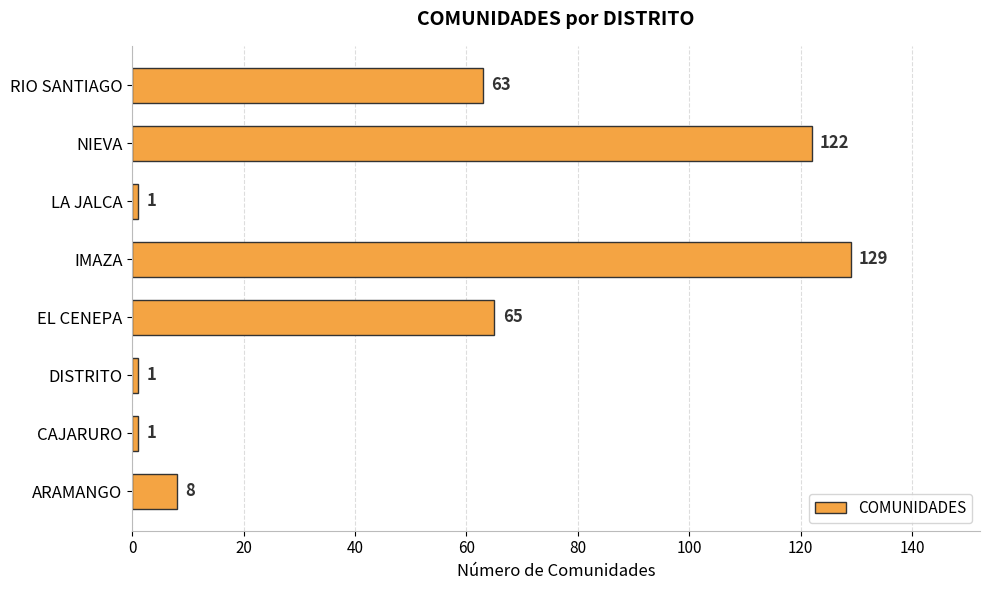

Where is the data nearest to the value 65?

EL CENEPA